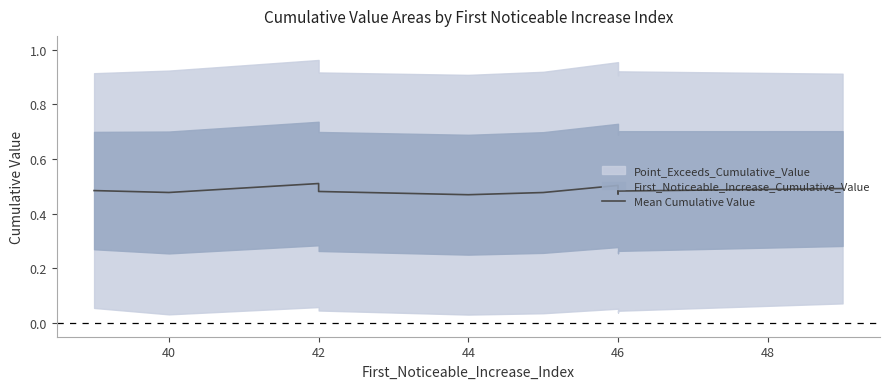

The value at 40 is 0.5. True or false?

True